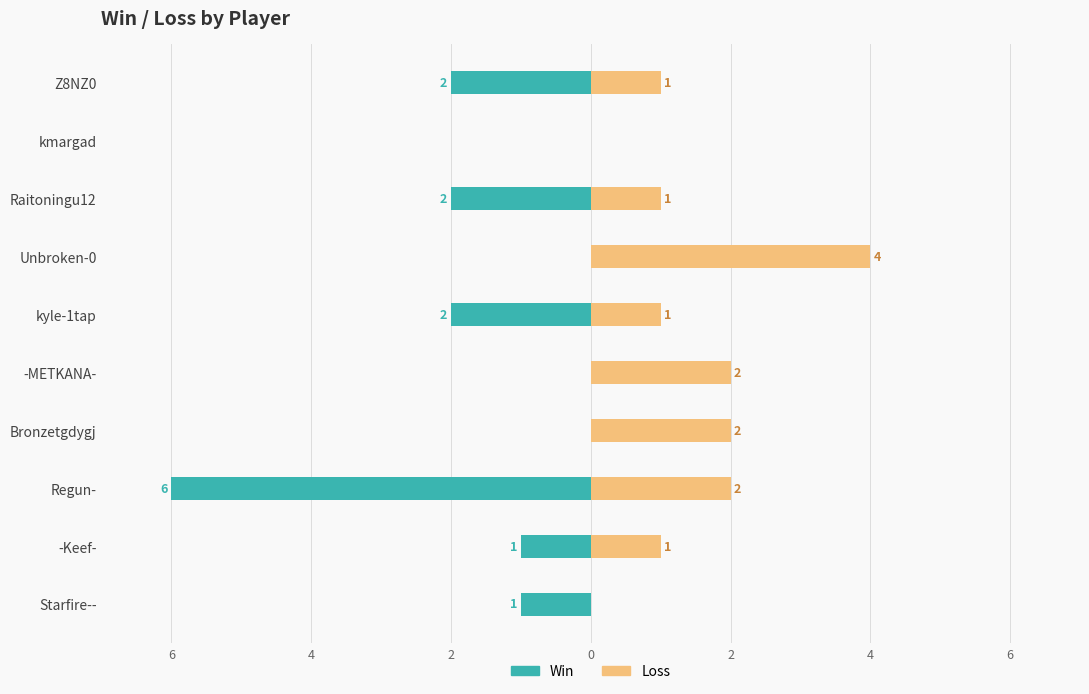

True or false: Win has a value of -1 at Raitoningu12.

False